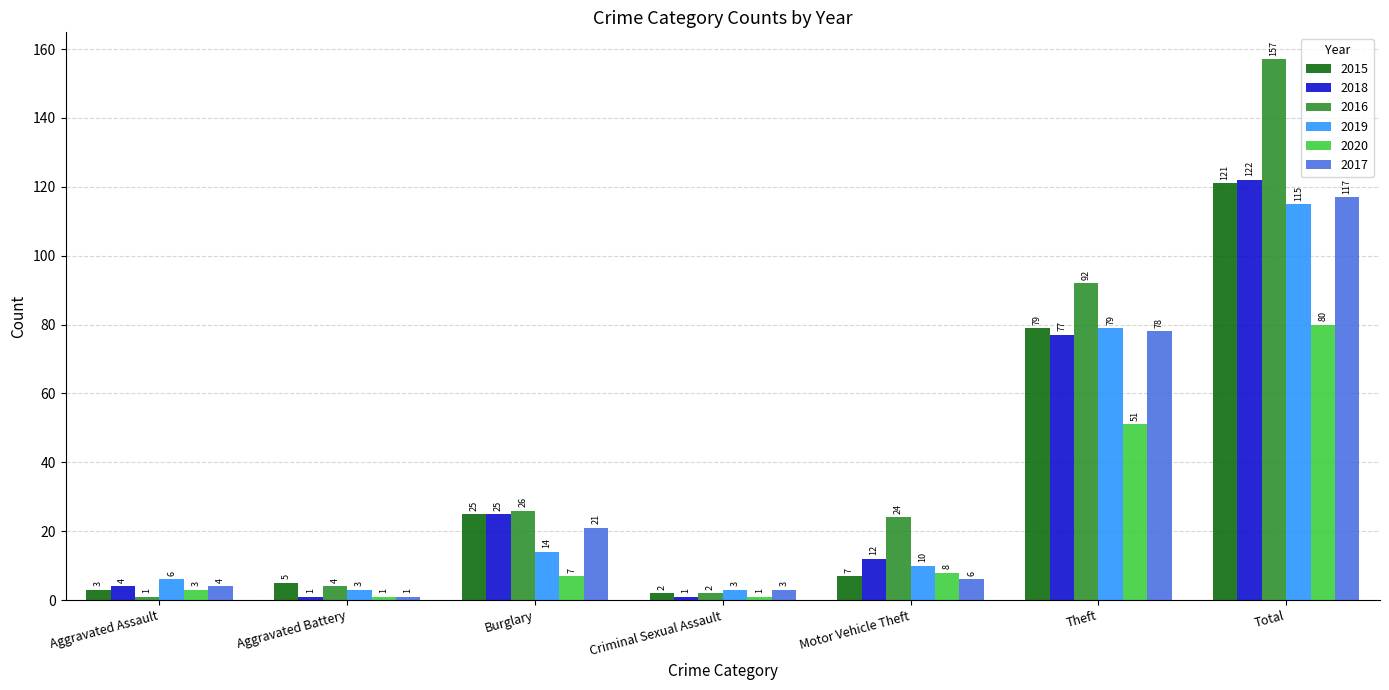

What is the label of the 3rd bar from the left?

Burglary